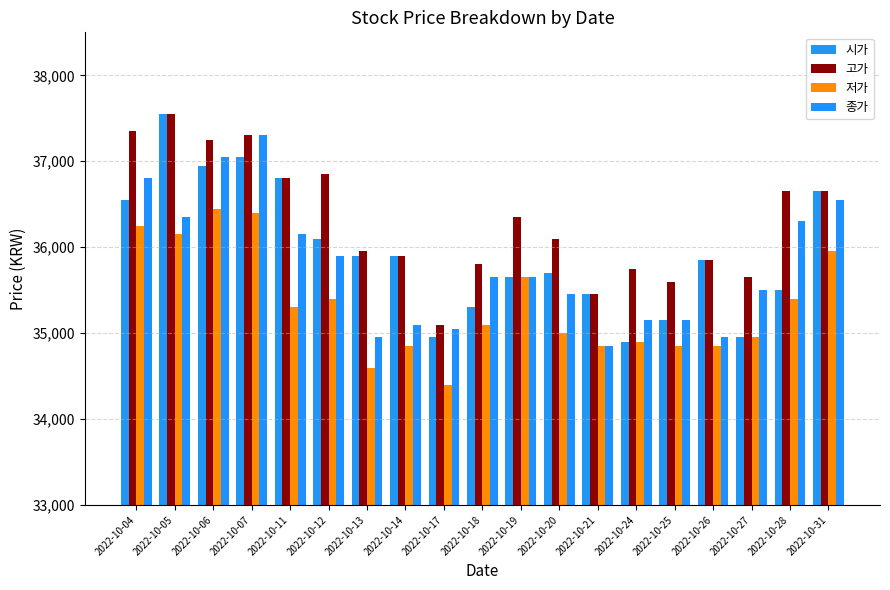

Which category has the lowest value across all series?

2022-10-17